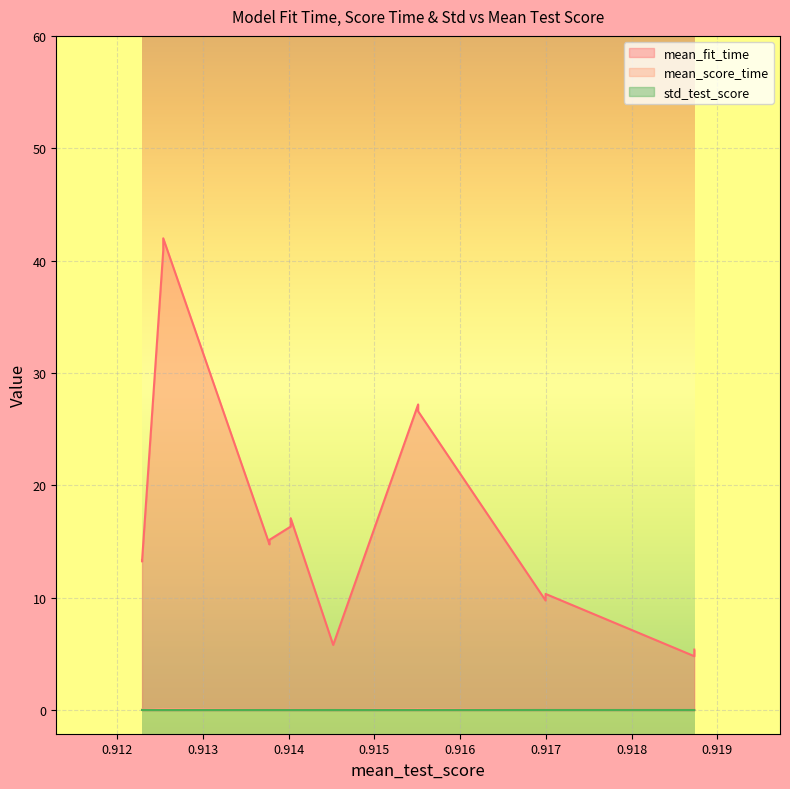

What is the total value across all series at 0.9155104063429138?

27.3